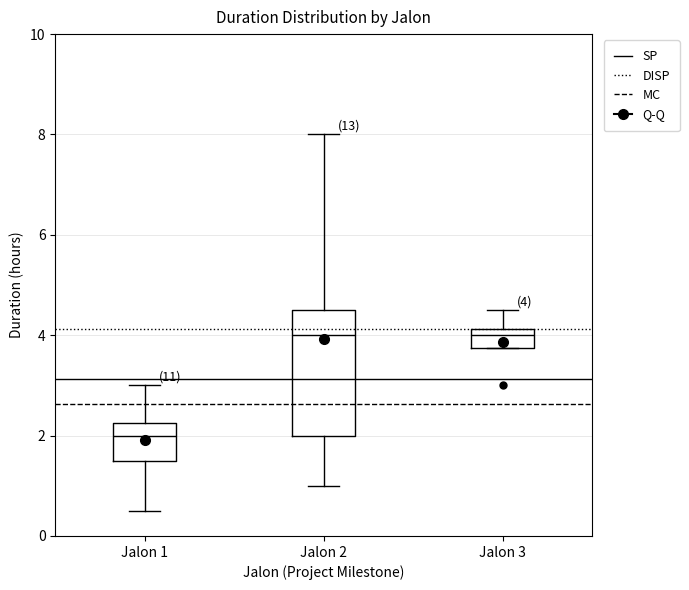

Which box is the tallest, from its lower edge to its upper edge?

Jalon 2